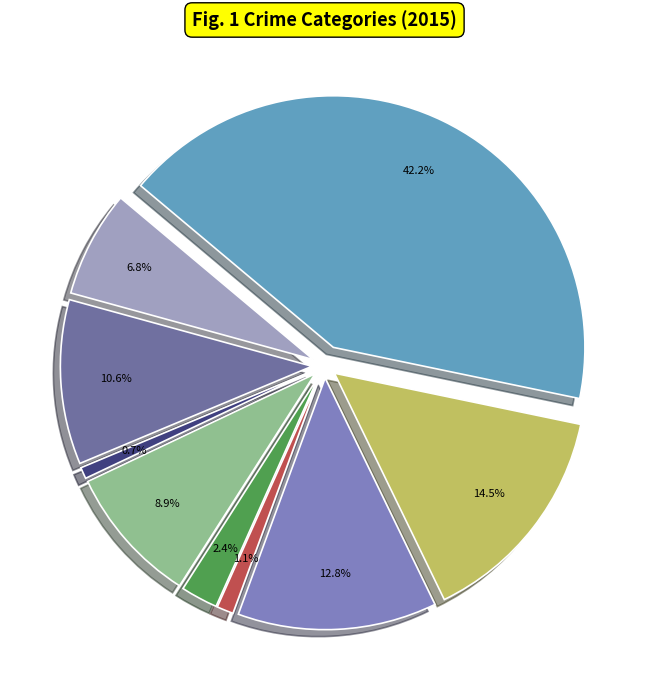

Is there a majority slice in this chart?

No